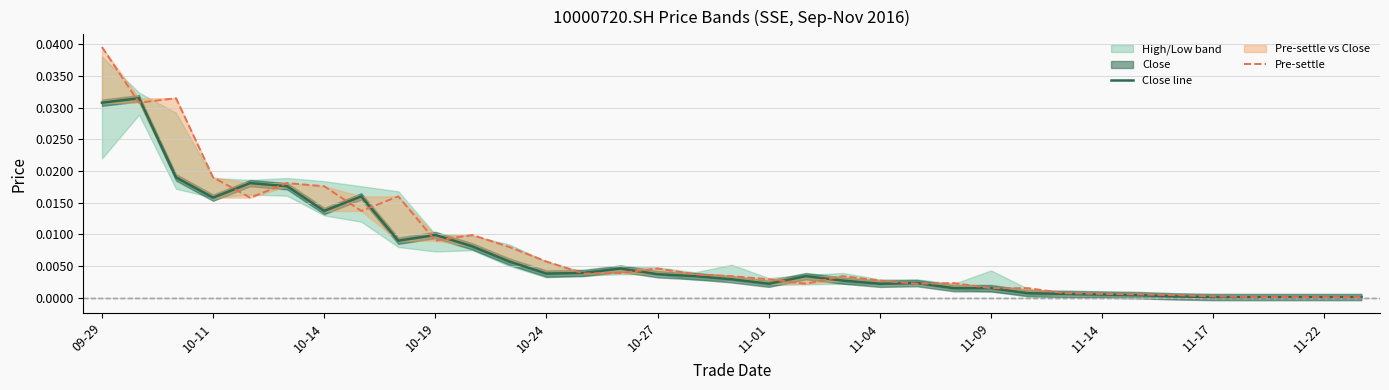

Rank the series by their maximum value, from highest to lowest.

Pre-settle, Close line